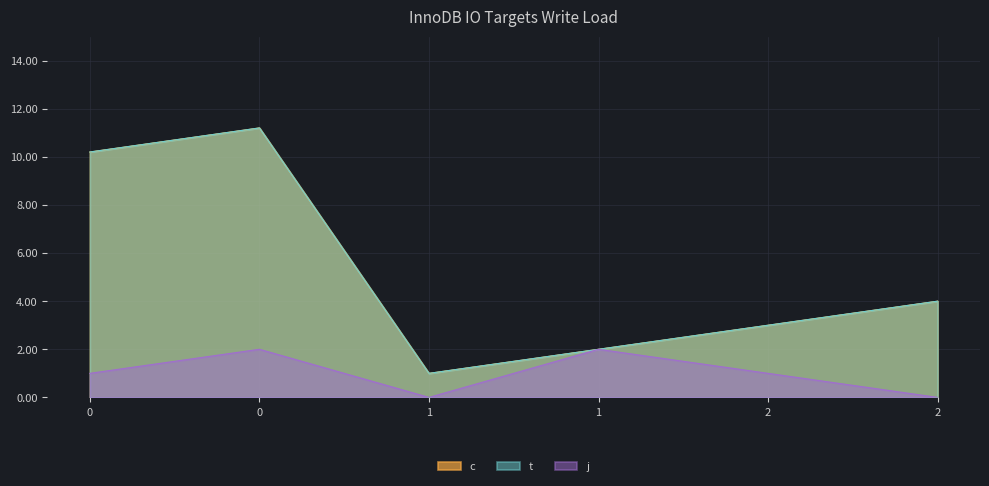

What are all the series names shown in the legend?

c, t, j